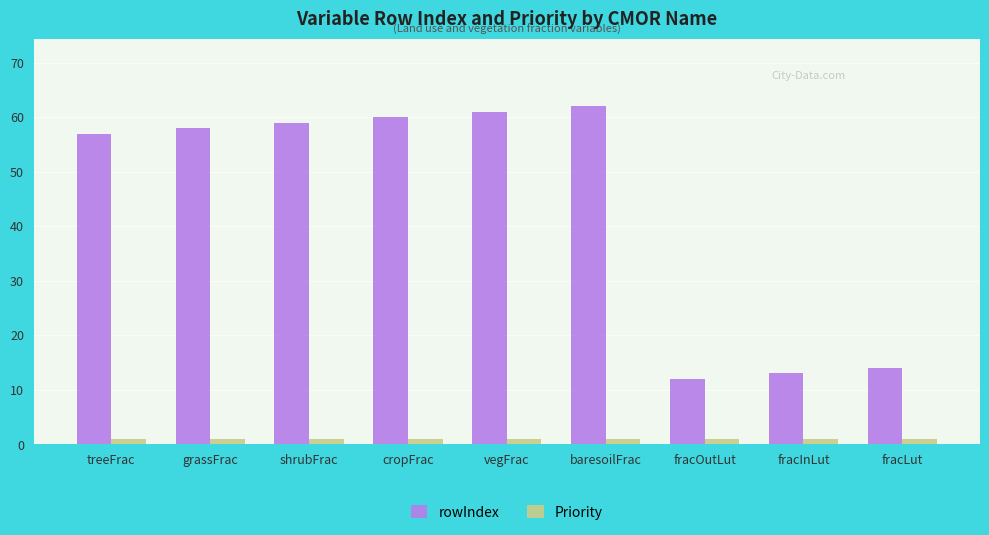

Is the value of Priority at fracLut greater than the value of rowIndex at fracInLut?

No